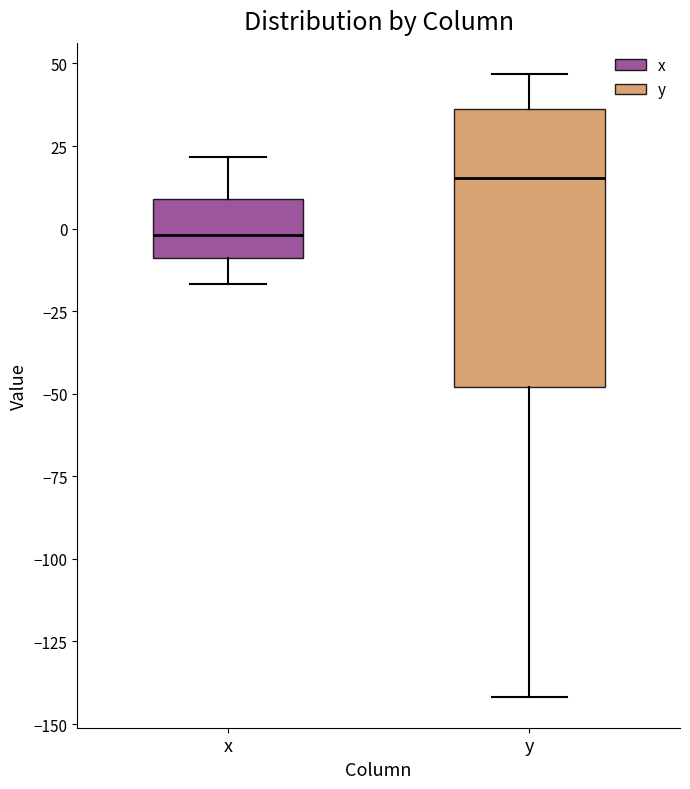

Reading left to right, read every box against the y-axis: the position of its median line, the range the box covers, and the ends of its whiskers. The values are not printed on the chart, so give them approximately, as read against the axis.

x: median 0, box -10 to 10, whiskers -15 to 20
y: median 15, box -50 to 35, whiskers -140 to 45